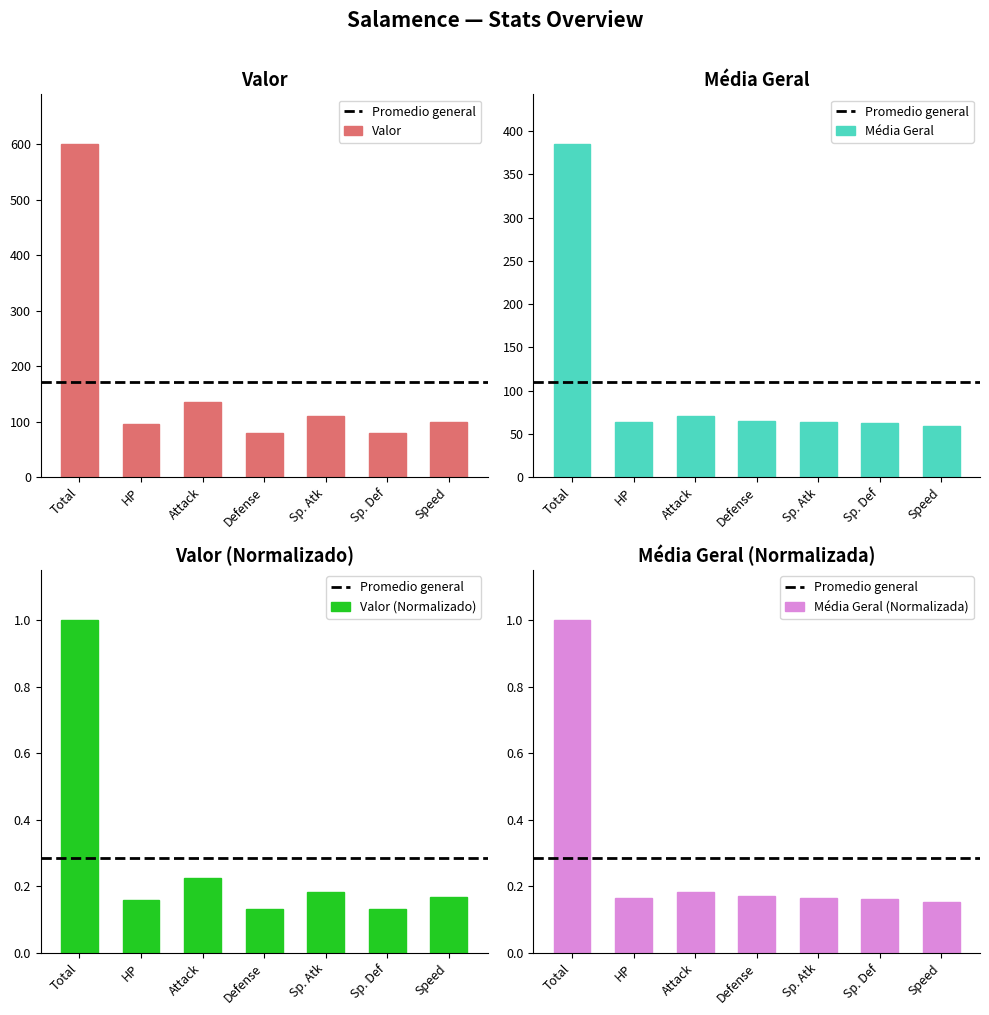

What is the average value of the Média Geral series?

110.0